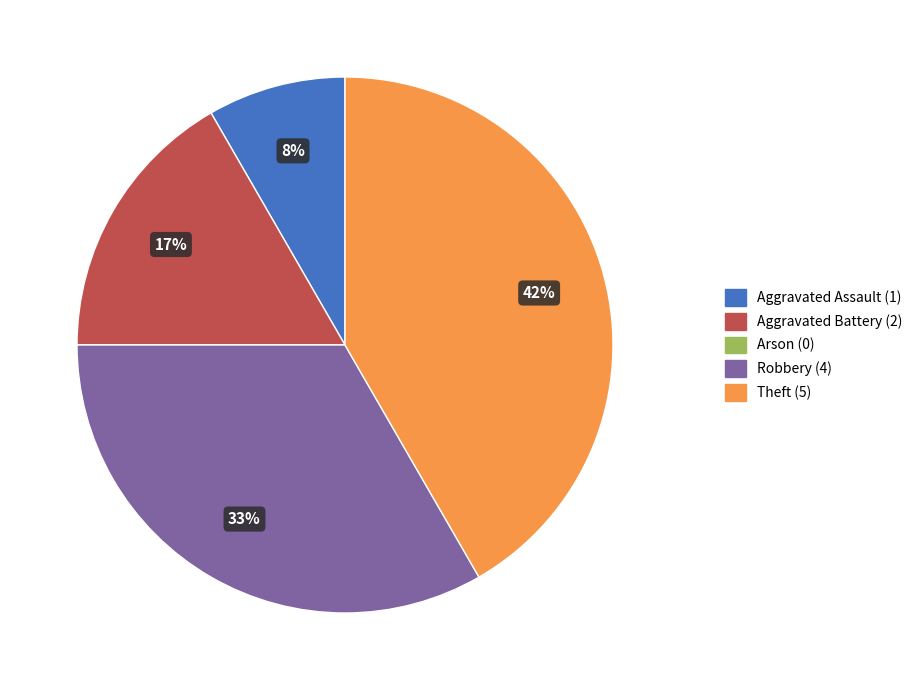

What percentage is the Aggravated Battery slice, to the nearest percent?

17%